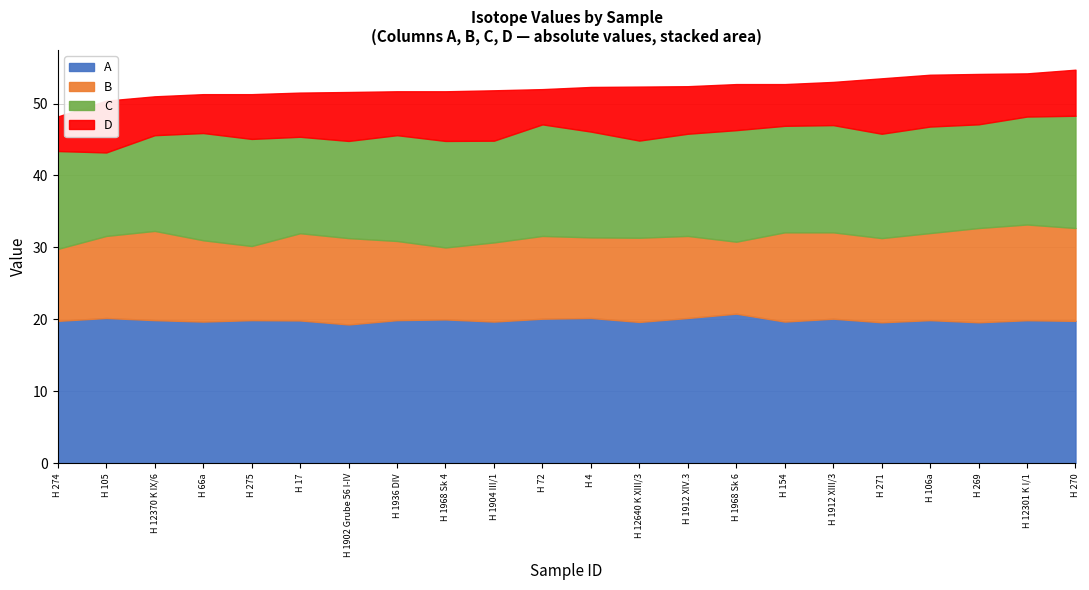

What is the total value across all series at H 269?

54.1